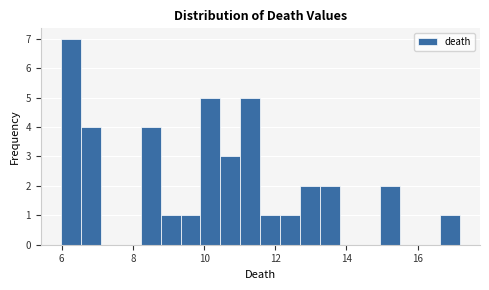

Read against the x-axis, roughly where is the centre of the tallest bar?

6.2